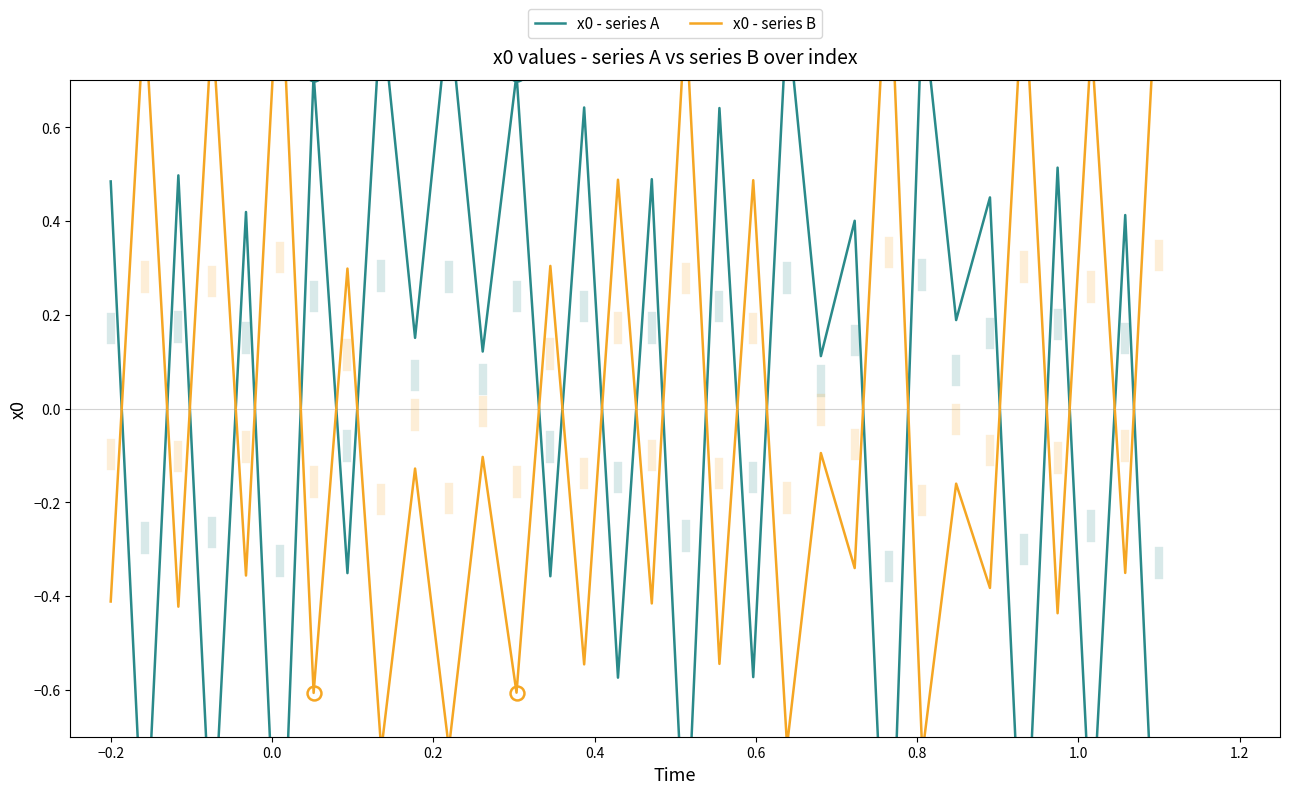

How many values in the x0 - series B series exceed 0?

12